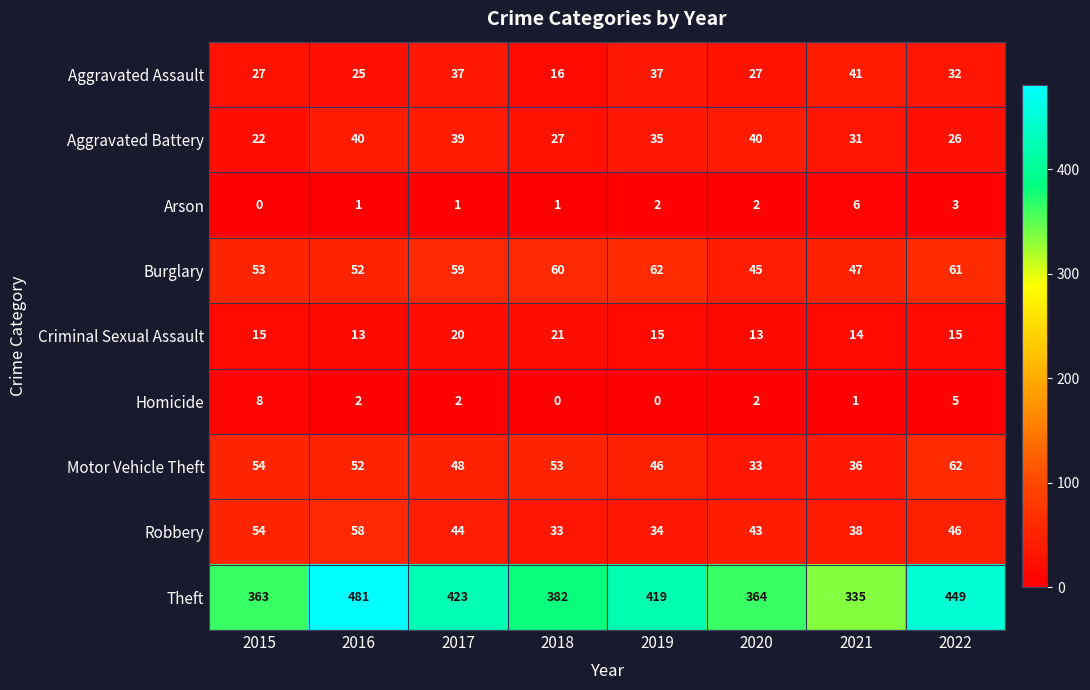

Which series has the largest total across all categories?

Theft